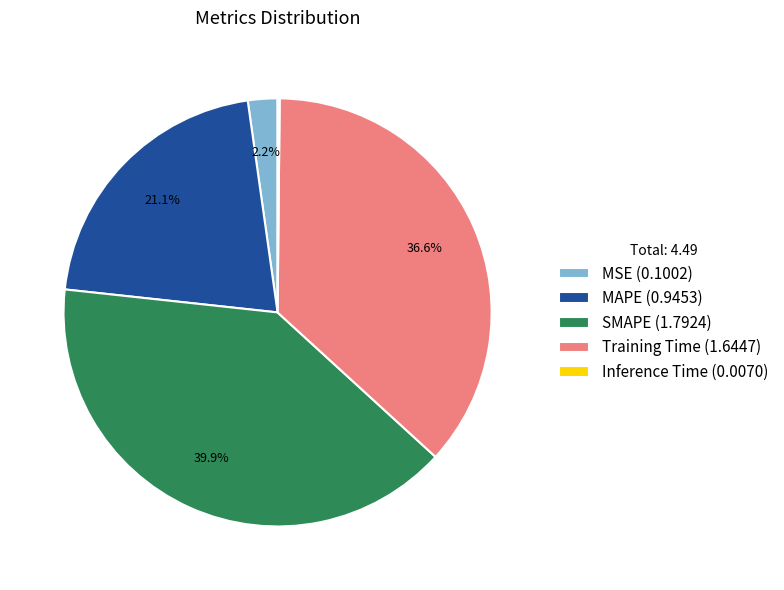

Is MAPE the majority of the pie?

No